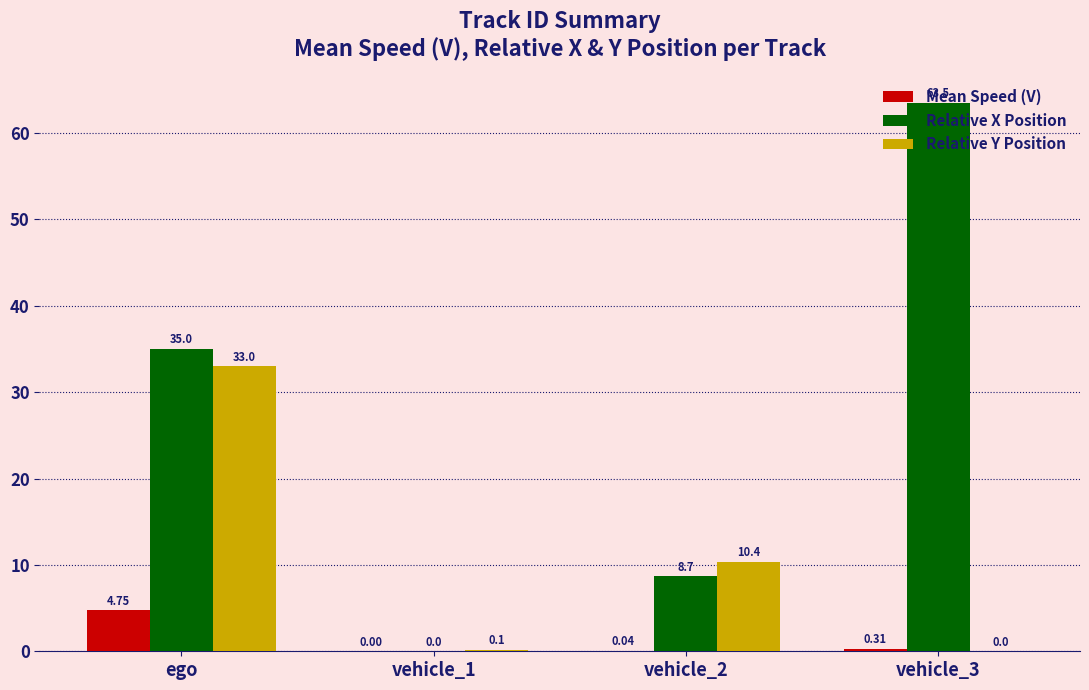

Between vehicle_1 and vehicle_3, which series saw the biggest shift?

Relative X Position